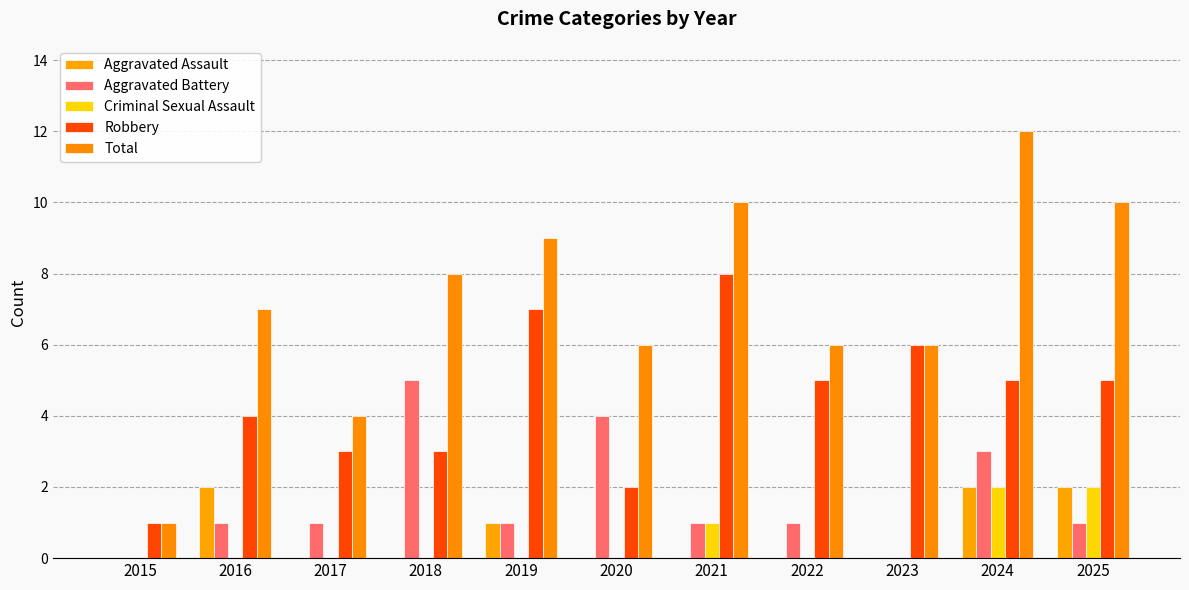

Reading left to right, transcribe all the data shown in this chart.

Aggravated Assault: 2015=0	2016=2	2017=0	2018=0	2019=1	2020=0	2021=0	2022=0	2023=0	2024=2	2025=2
Aggravated Battery: 2015=0	2016=1	2017=1	2018=5	2019=1	2020=4	2021=1	2022=1	2023=0	2024=3	2025=1
Criminal Sexual Assault: 2015=0	2016=0	2017=0	2018=0	2019=0	2020=0	2021=1	2022=0	2023=0	2024=2	2025=2
Robbery: 2015=1	2016=4	2017=3	2018=3	2019=7	2020=2	2021=8	2022=5	2023=6	2024=5	2025=5
Total: 2015=1	2016=7	2017=4	2018=8	2019=9	2020=6	2021=10	2022=6	2023=6	2024=12	2025=10